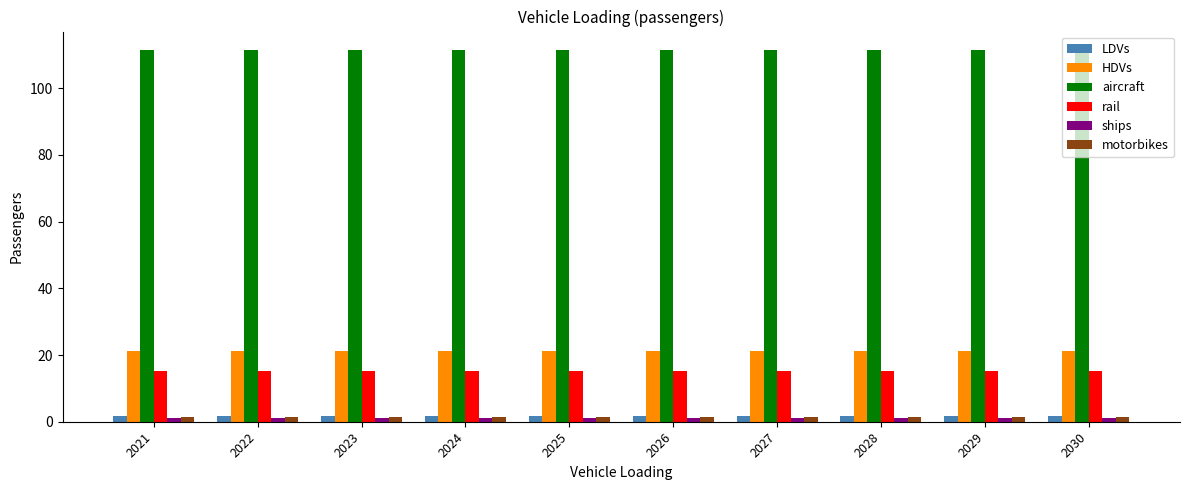

What is the spread (max minus min) of values at 2028?

110.4